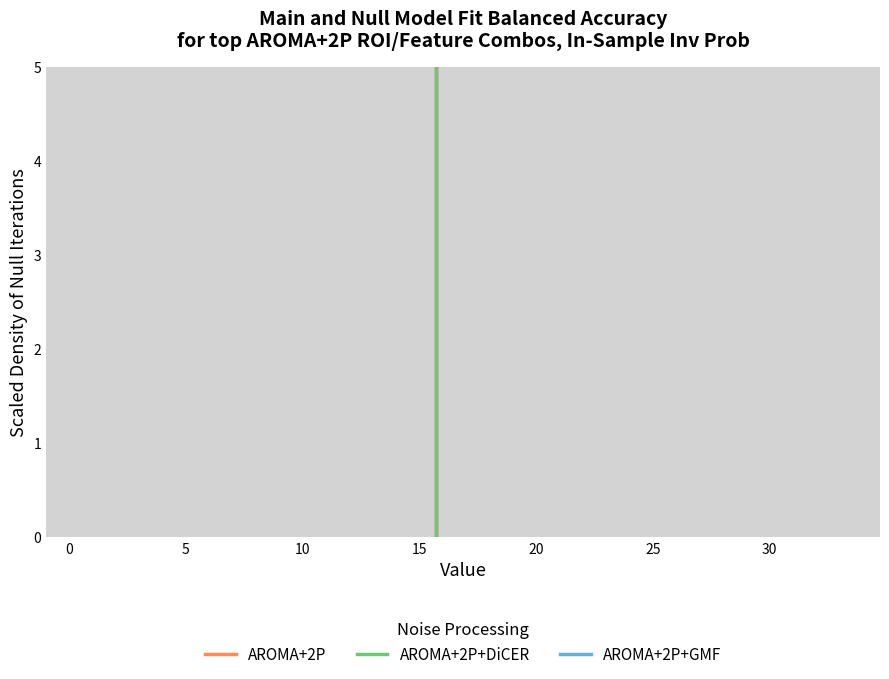

Read against the x-axis, roughly where is the centre of the tallest bar?

1.0